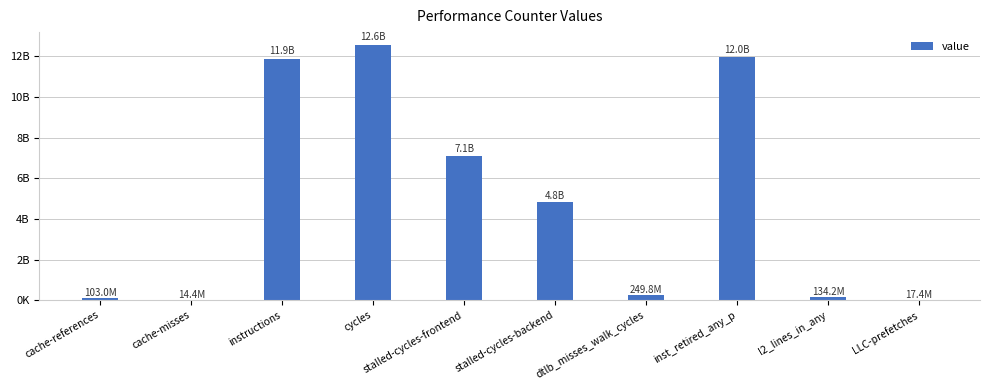

Between cache-misses and inst_retired_any_p, which is larger?

inst_retired_any_p